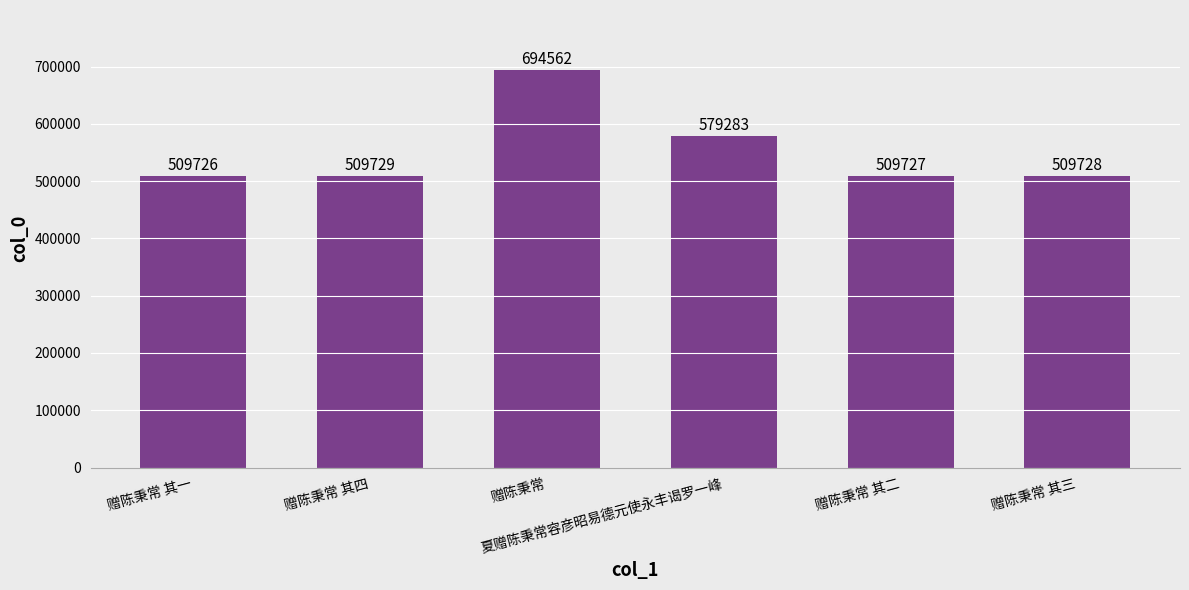

Reading right to left, extract all data points from this chart.

509728	509727	579283	694562	509729	509726